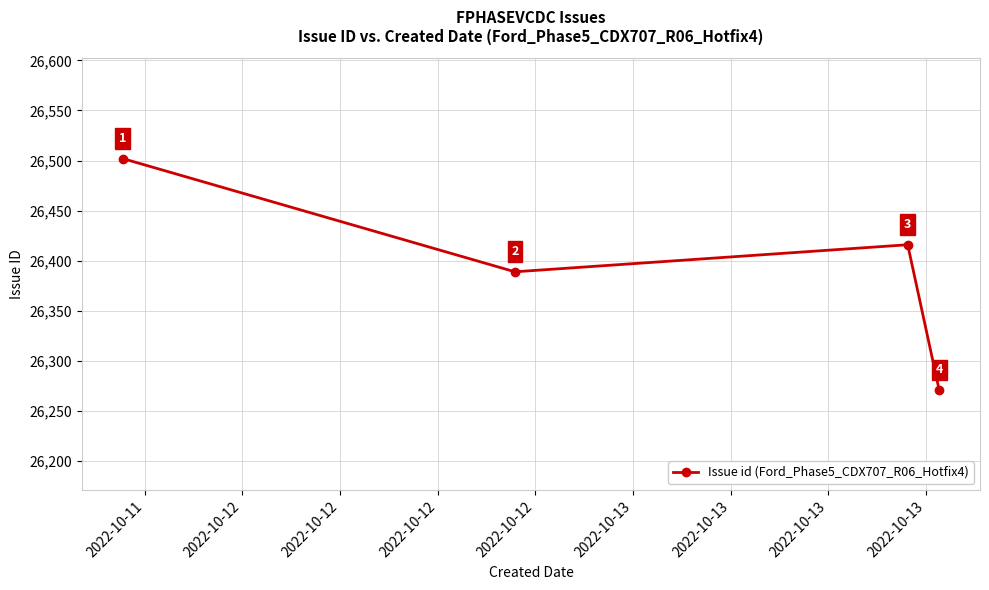

What is the difference between the maximum and minimum values?

231